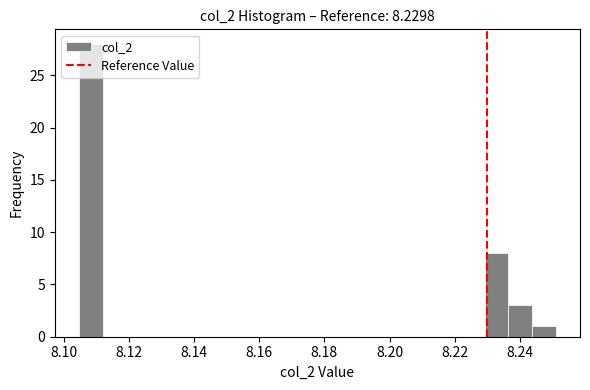

Read against the x-axis, roughly where is the centre of the tallest bar?

8.108